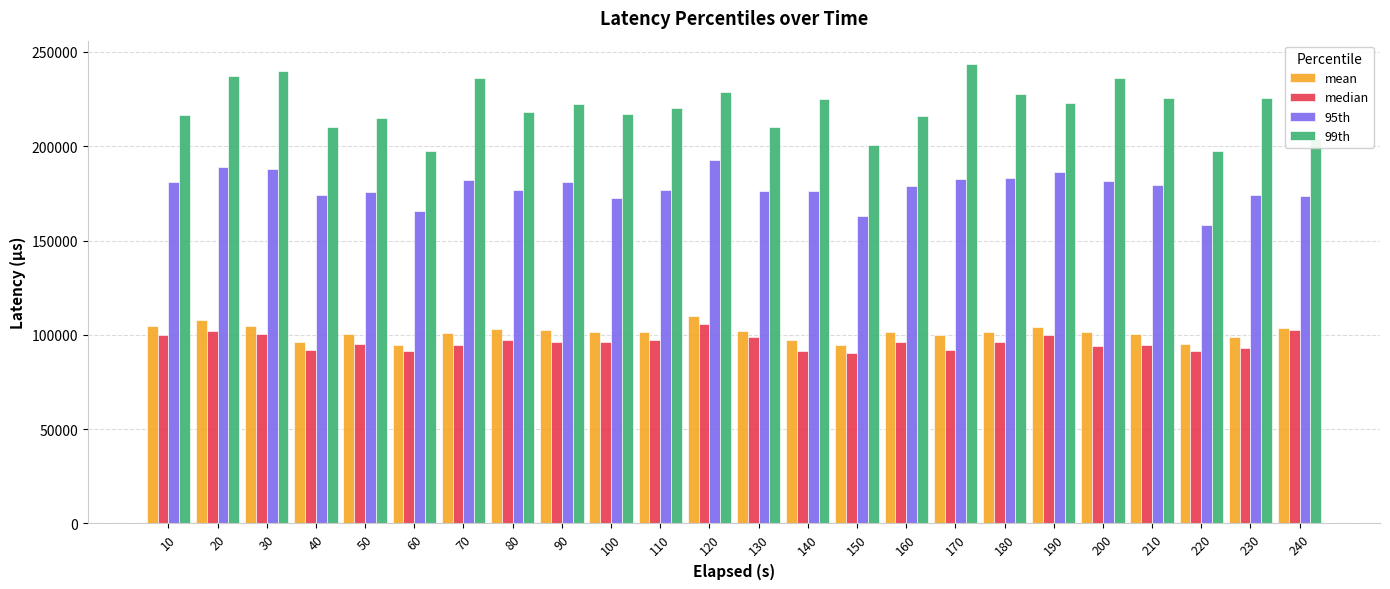

Does the chart contain any negative values?

No